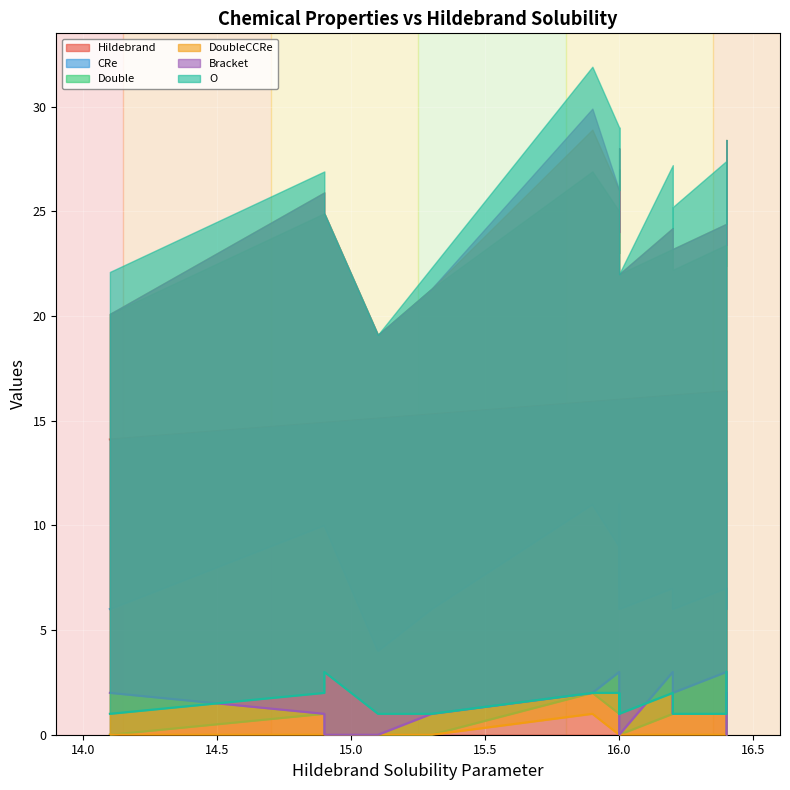

How many lines are shown in the chart?

6